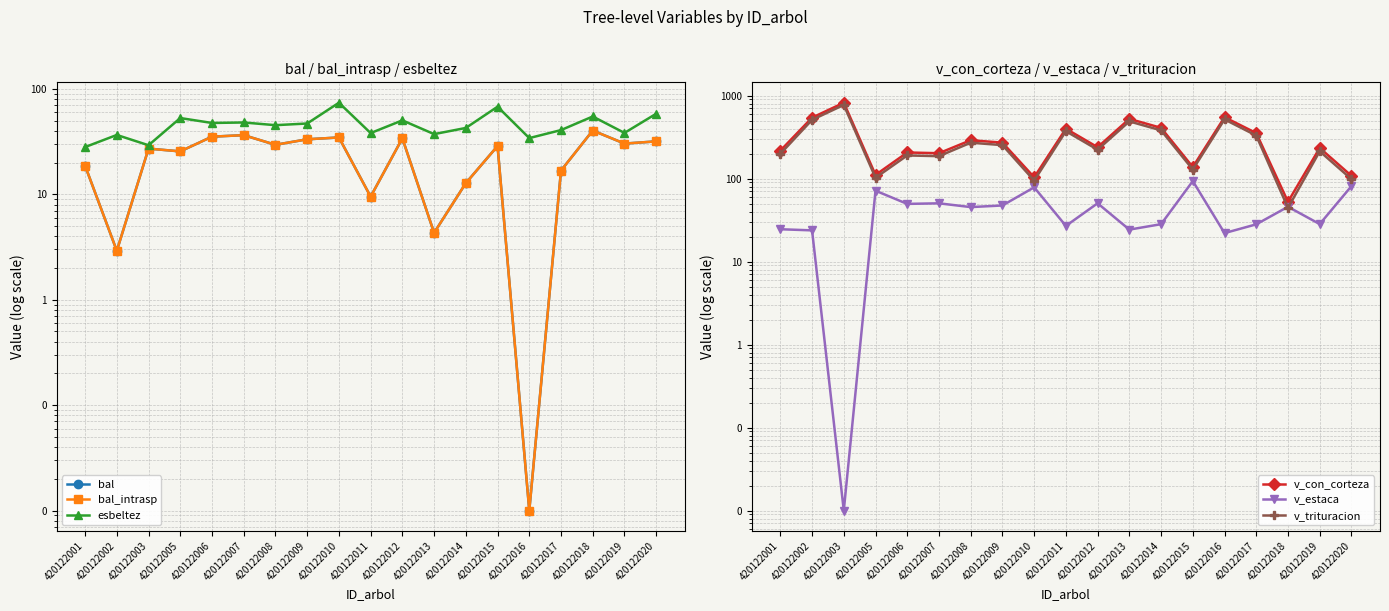

At which label does bal first exceed 28?

420122006